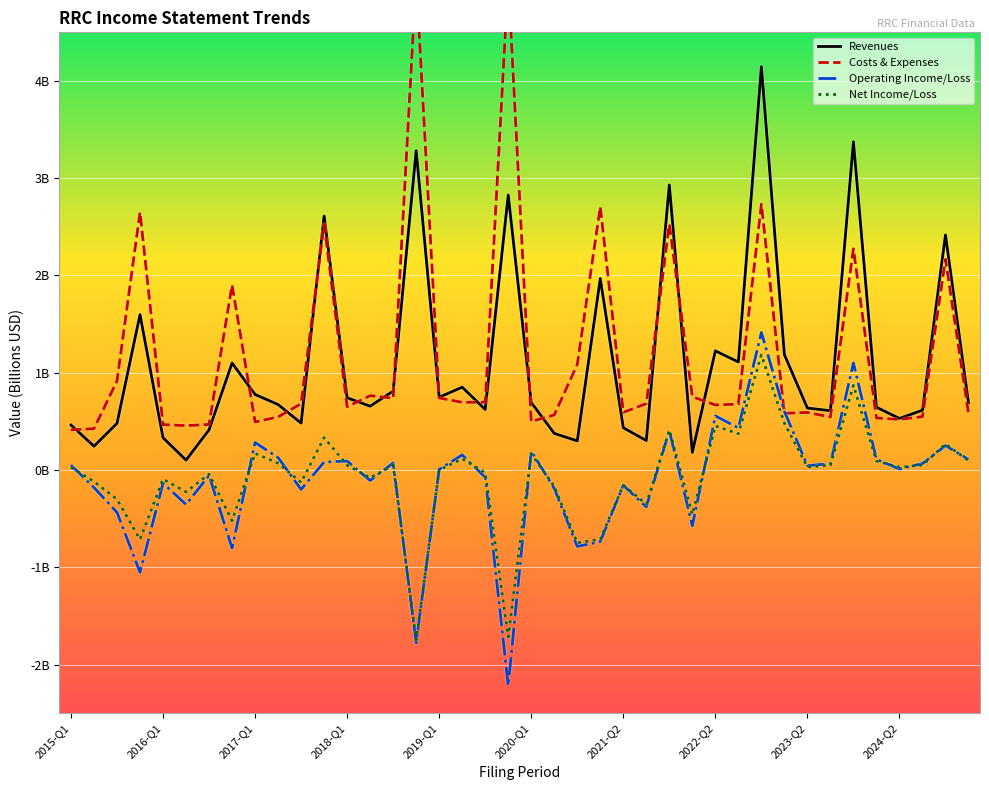

How many interior local valleys does the operating_income_loss series have?

13